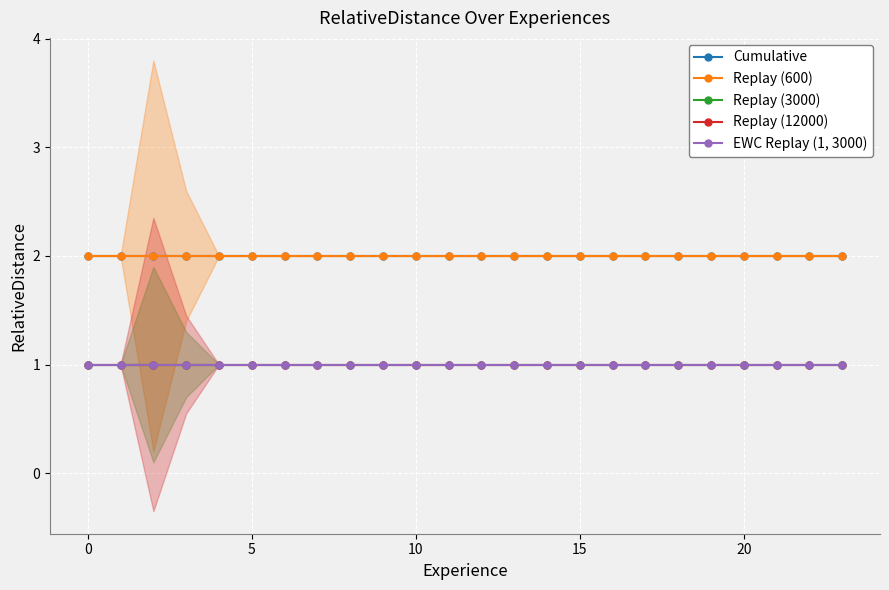

Which series changed the most between 8 and 23?

Cumulative